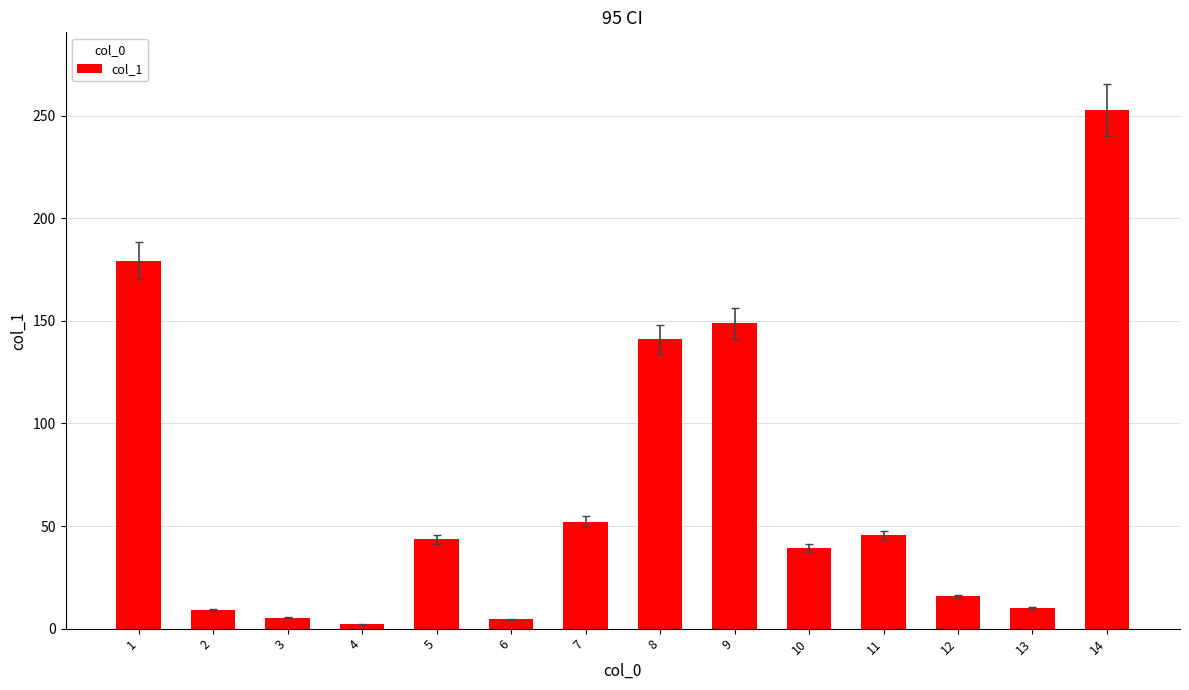

Approximately how many times larger is the value at 12 compared to 1?

0.1